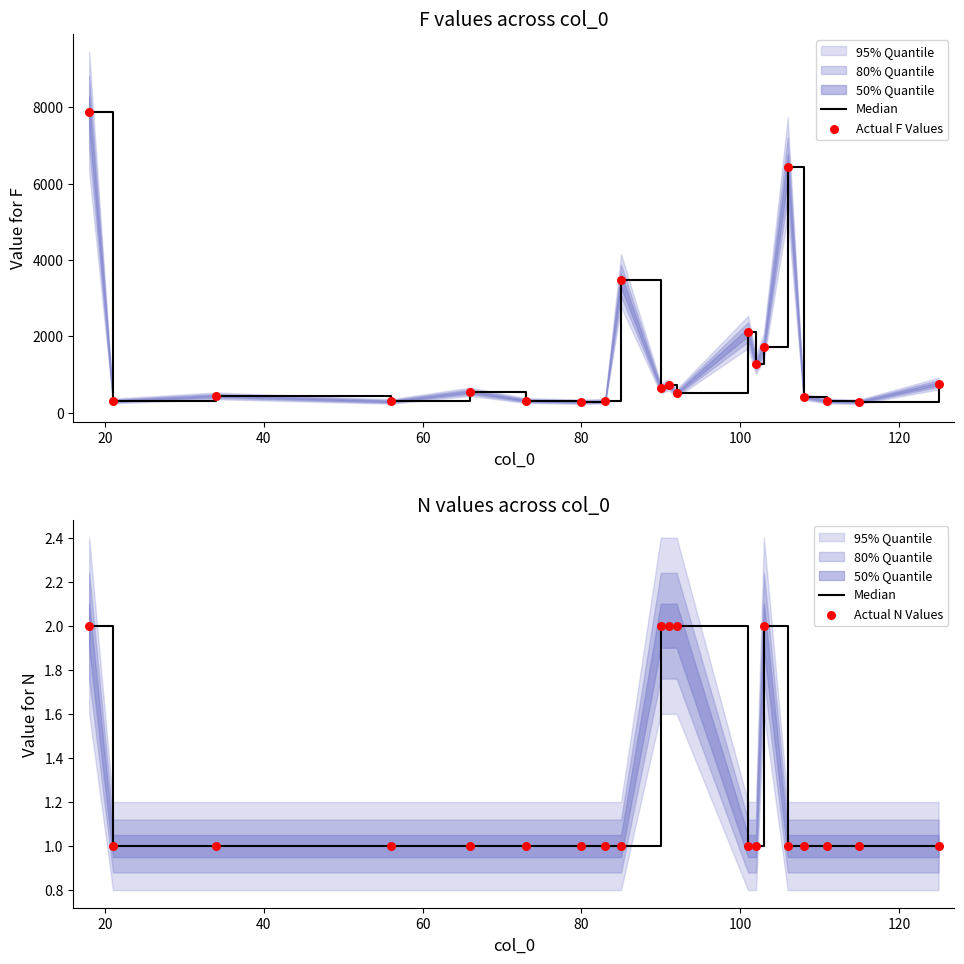

Which series has the largest Y range (max minus min)?

Actual F Values